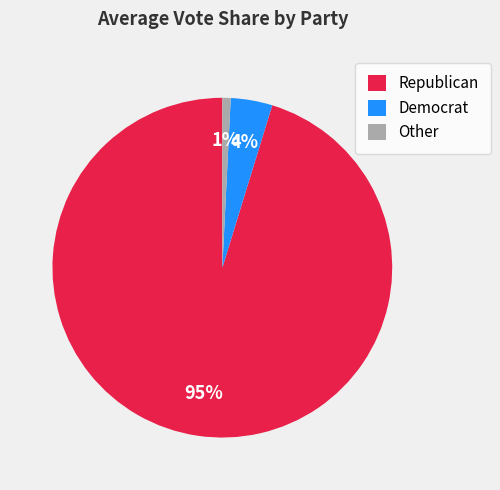

Between Other and Republican, which is larger?

Republican